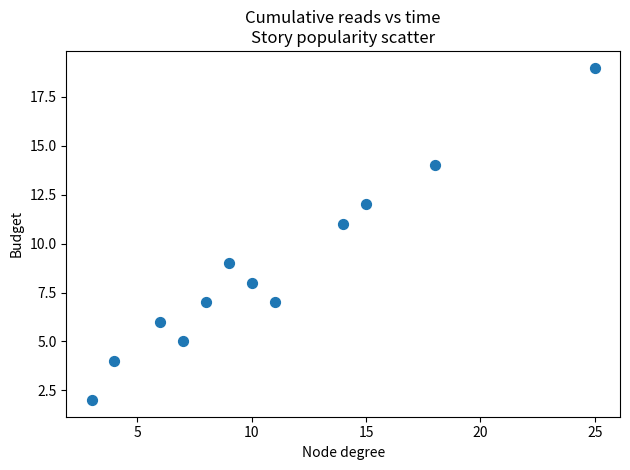

What is the average X value?

11